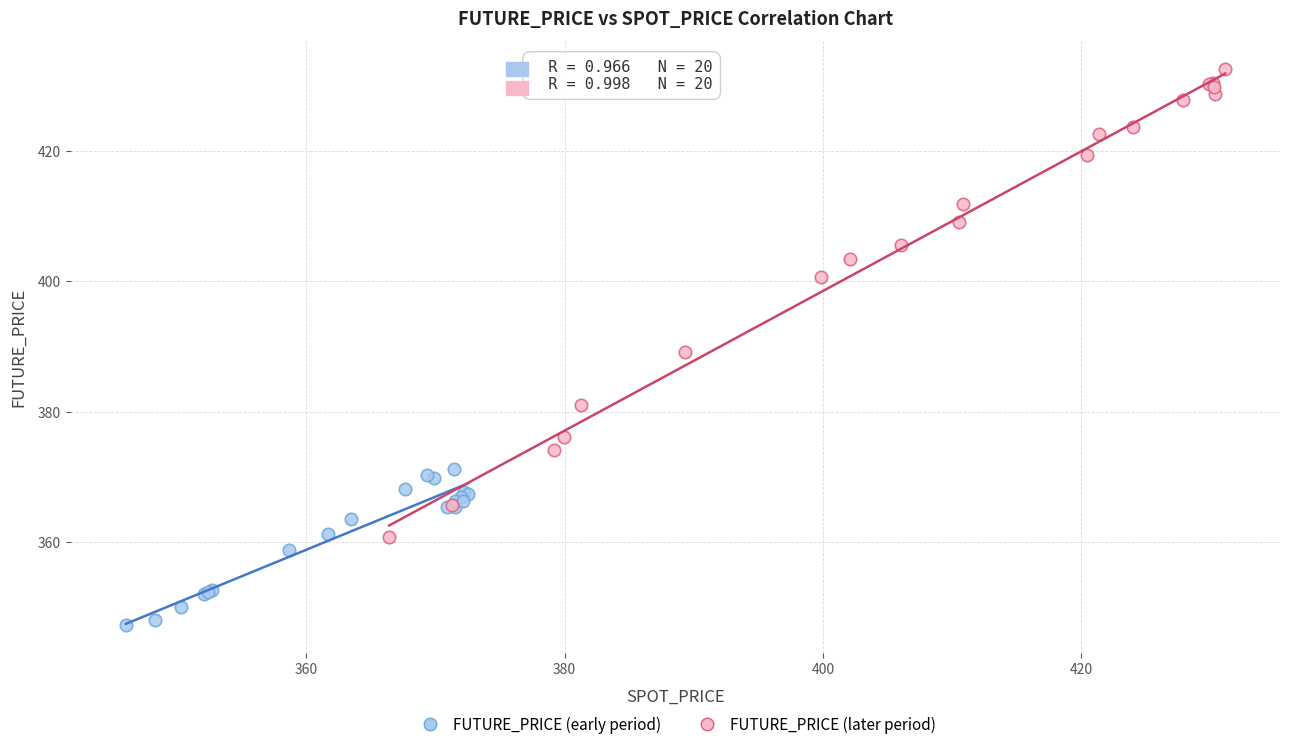

Which series contains the highest Y value?

FUTURE_PRICE (later period)